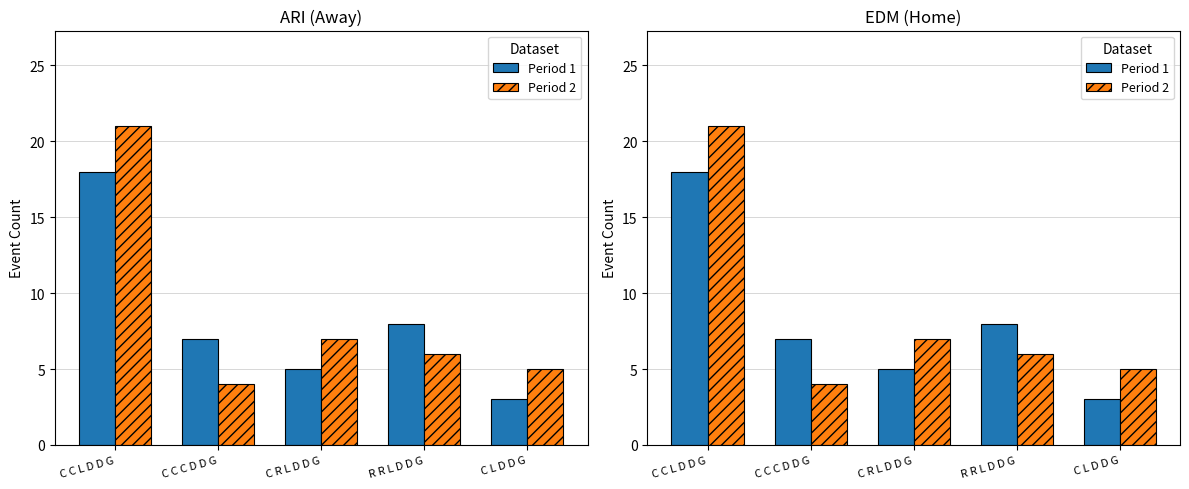

What is the sum of the Period 1 values at C C L D D G and C L D D G?

21